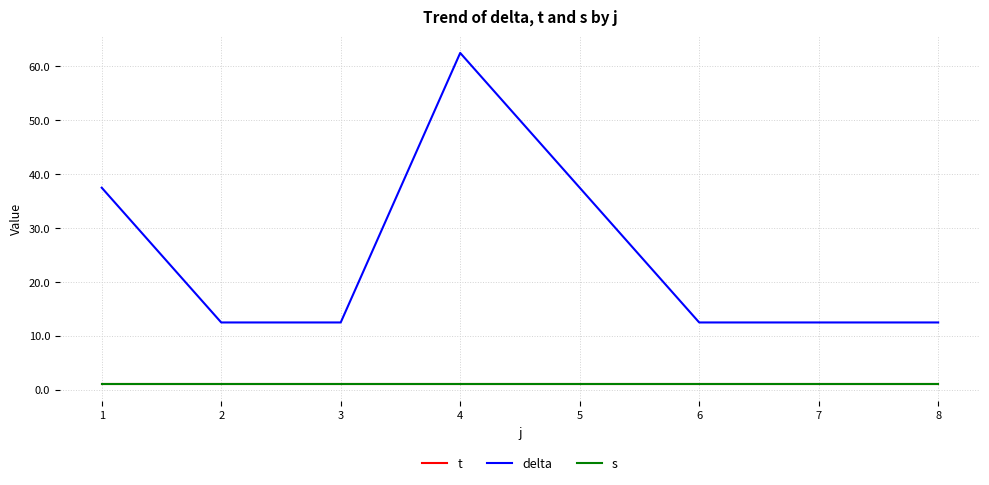

Reading left to right, list all the values displayed in this chart.

t: 1=1.0	2=1.0	3=1.0	4=1.0	5=1.0	6=1.0	7=1.0	8=1.0
delta: 1=37.5	2=12.5	3=12.5	4=62.5	5=37.5	6=12.5	7=12.5	8=12.5
s: 1=1.0	2=1.0	3=1.0	4=1.0	5=1.0	6=1.0	7=1.0	8=1.0